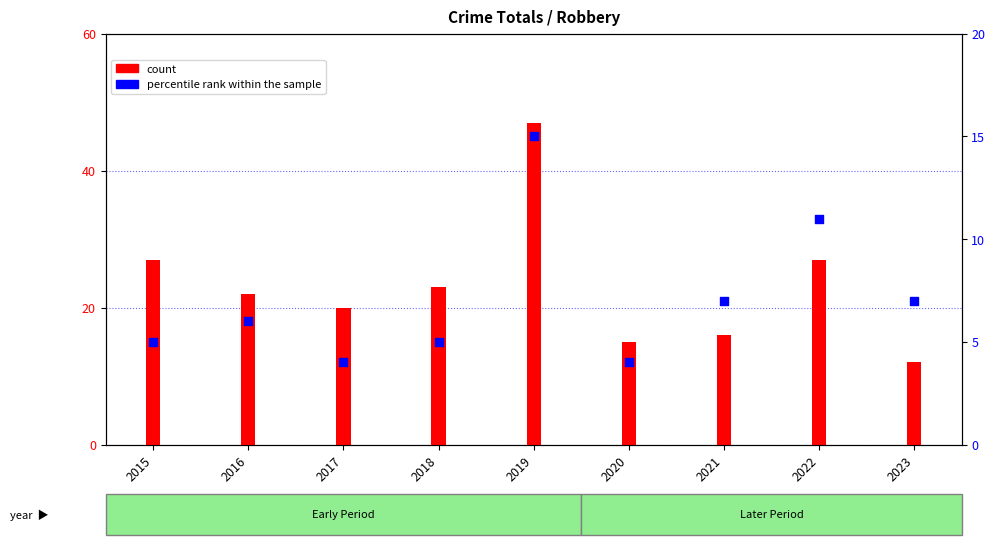

Which series has the largest total across all categories?

count